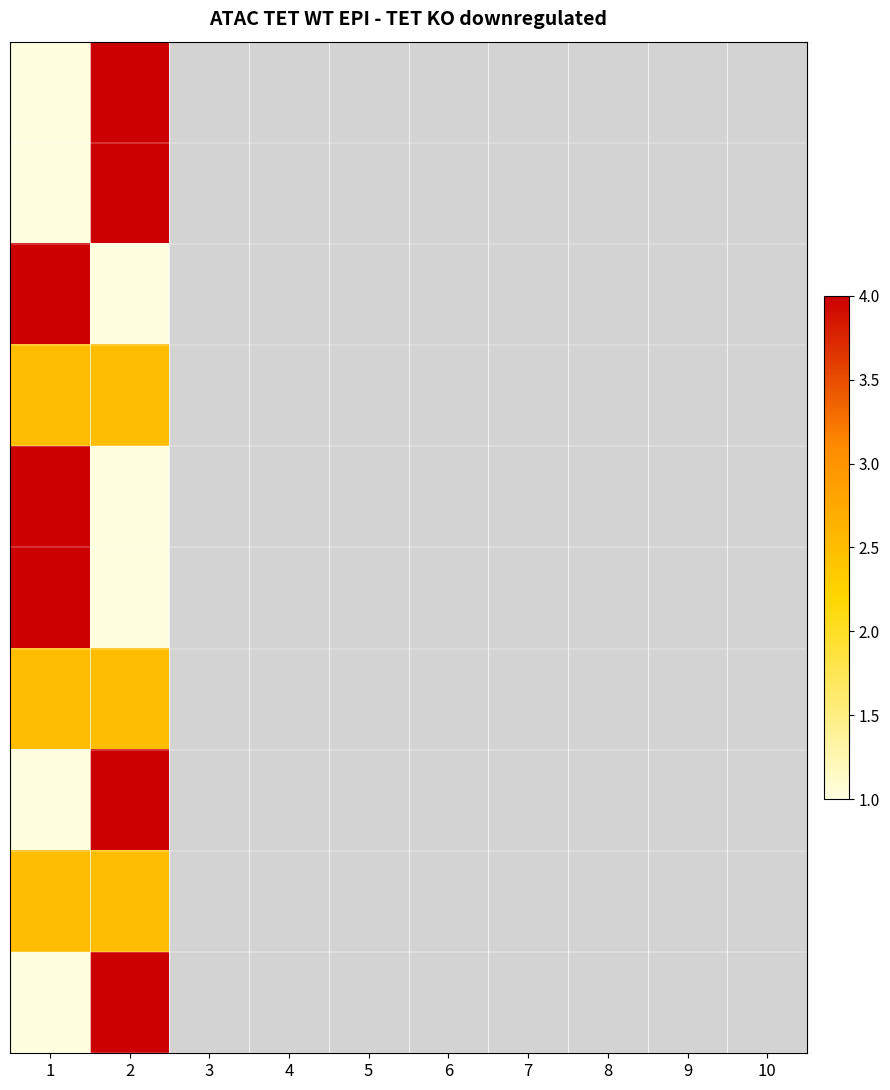

What is the spread (max minus min) of values at 2?

3.0